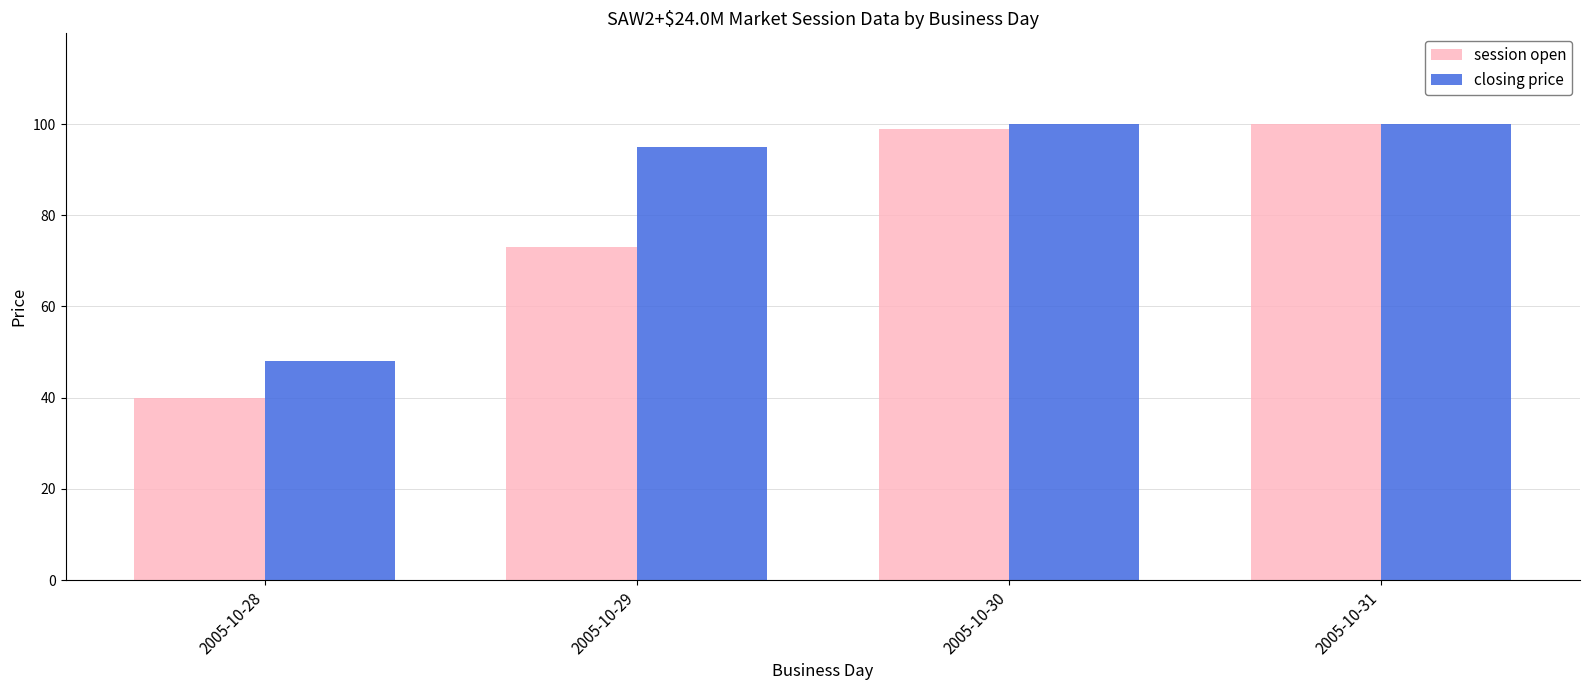

Reading left to right, transcribe all the data shown in this chart.

session open: 2005-10-28=40.0	2005-10-29=73.0	2005-10-30=99.0	2005-10-31=99.9
closing price: 2005-10-28=48.0	2005-10-29=95.0	2005-10-30=99.9	2005-10-31=99.9